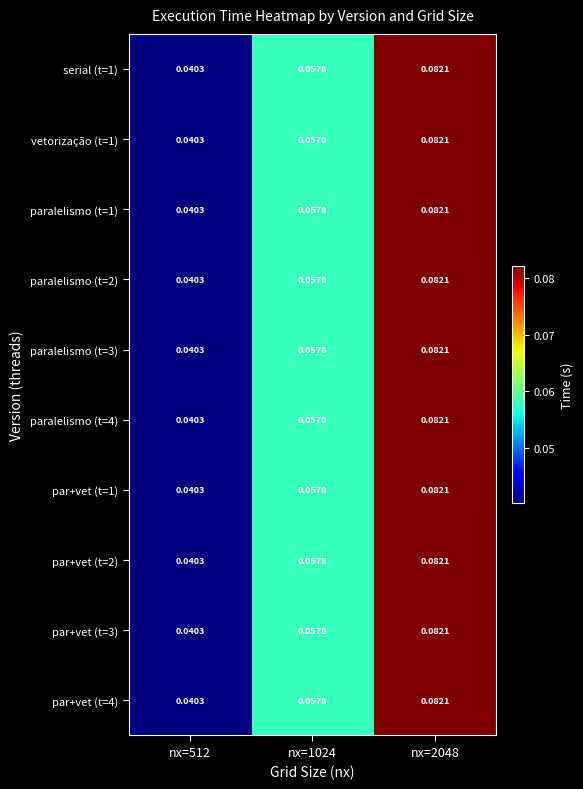

What is the total value across all series at nx=1024?

0.6